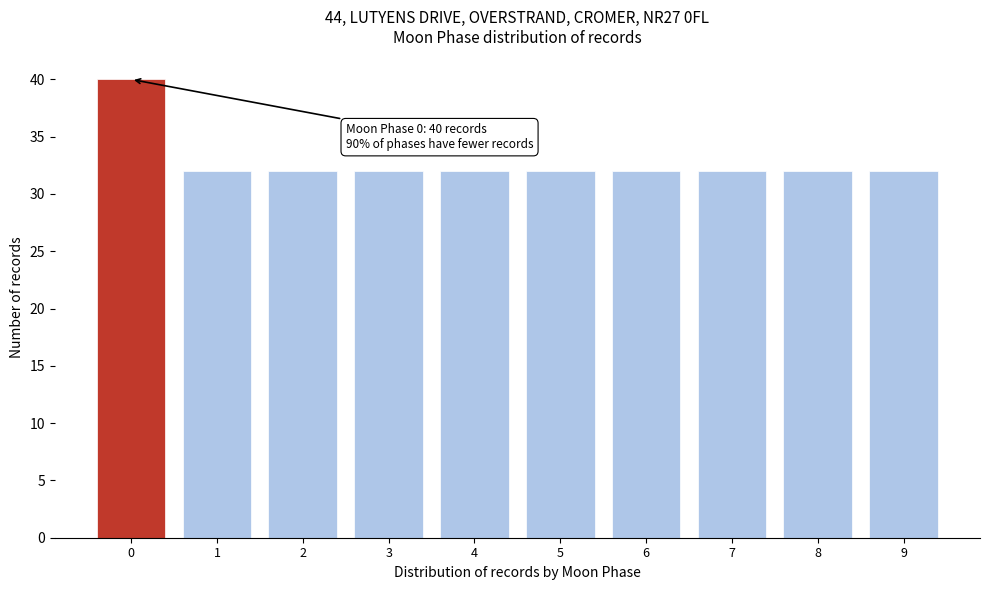

Reading left to right, transcribe all the data shown in this chart.

0=40	1=32	2=32	3=32	4=32	5=32	6=32	7=32	8=32	9=32